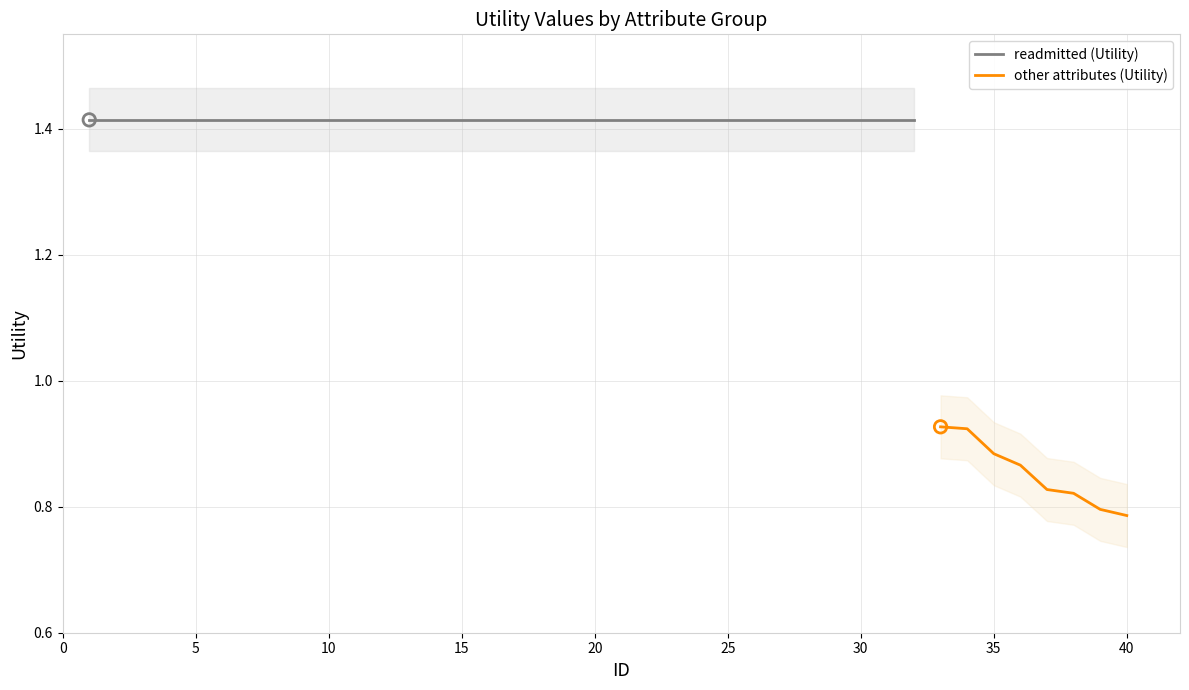

Which series reaches the maximum Y coordinate?

readmitted